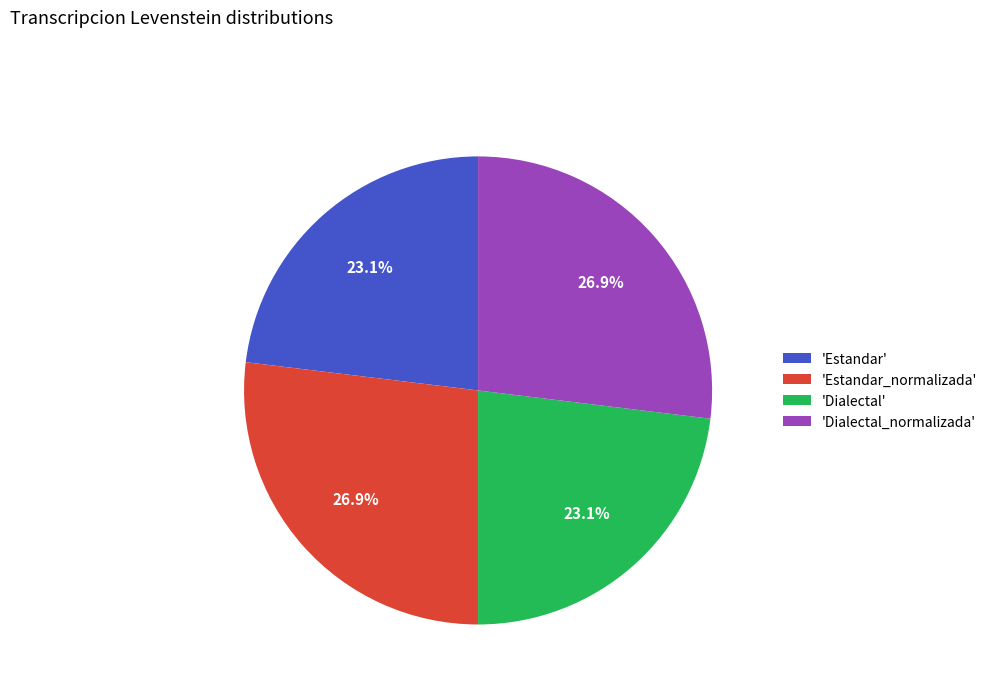

Is 'Dialectal_normalizada' the majority of the pie?

No